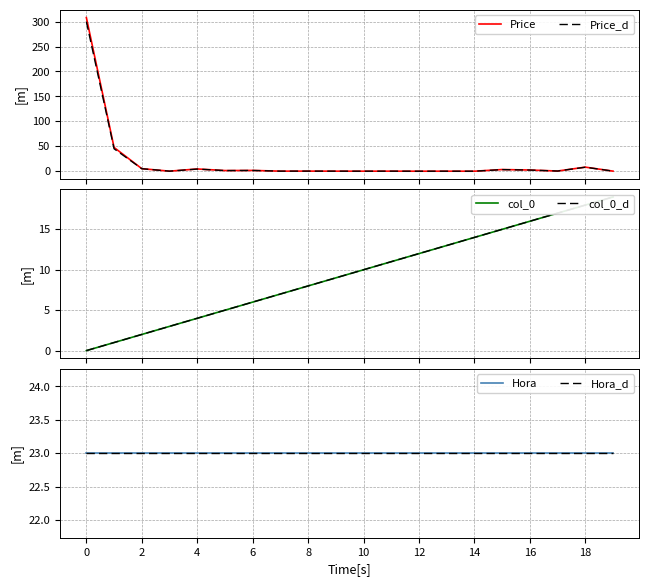

Does the chart display data point markers on the line(s)?

No